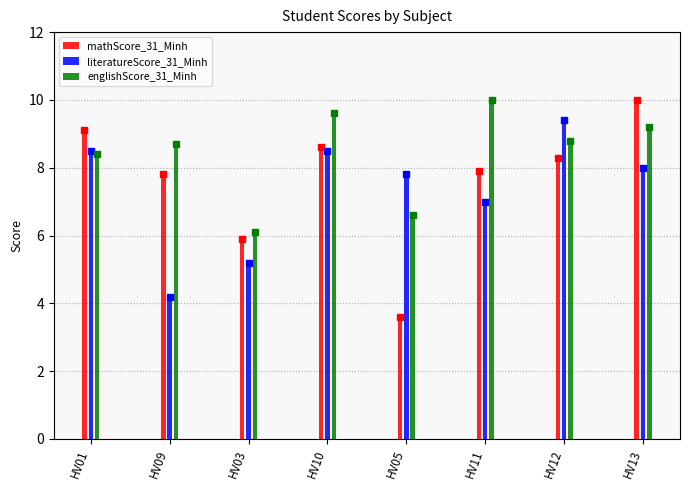

At which category does the chart reach its peak across all series?

HV13